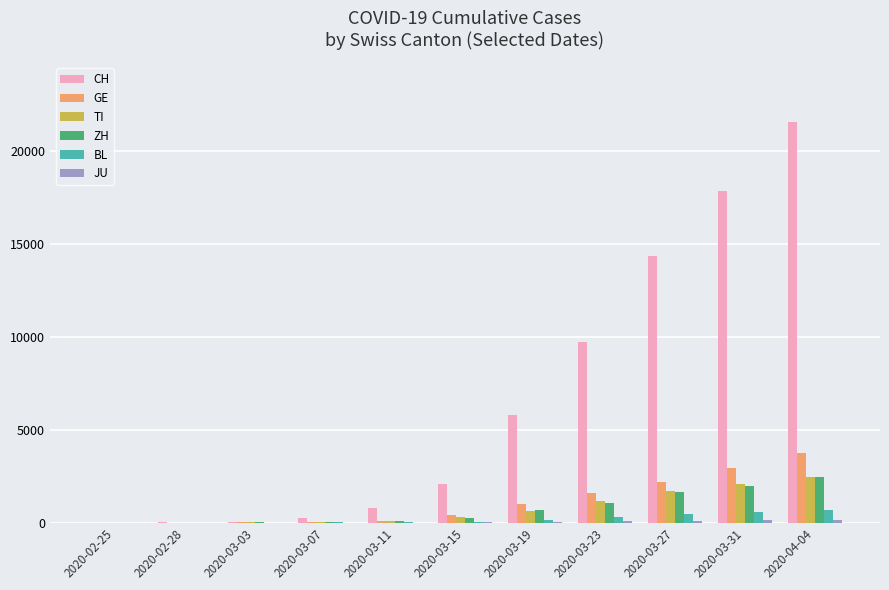

How many distinct data groups are displayed?

6